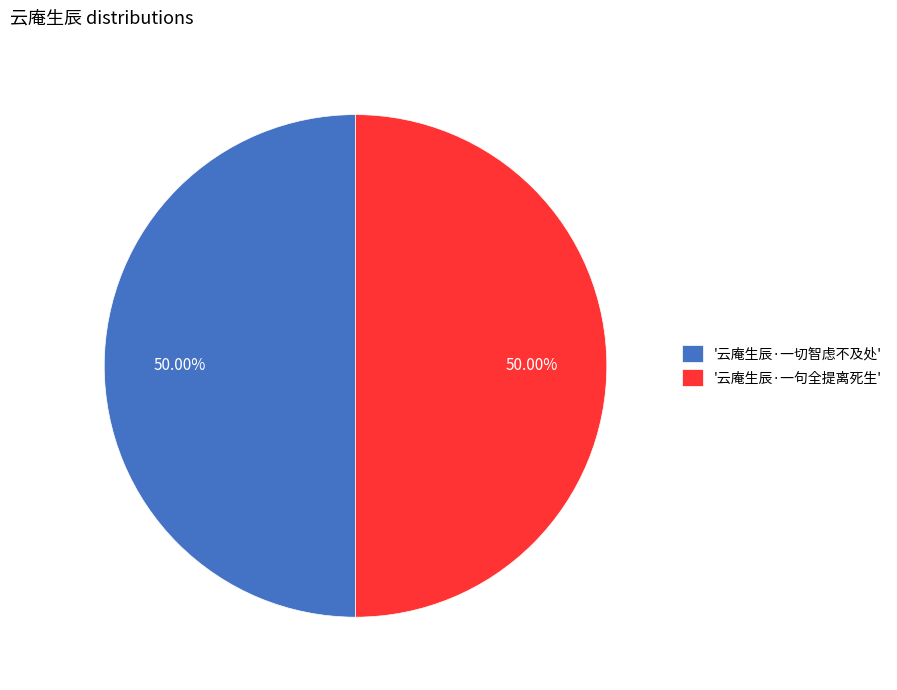

Do '云庵生辰·一句全提离死生' and '云庵生辰·一切智虑不及处' together represent more than half of the pie?

Yes